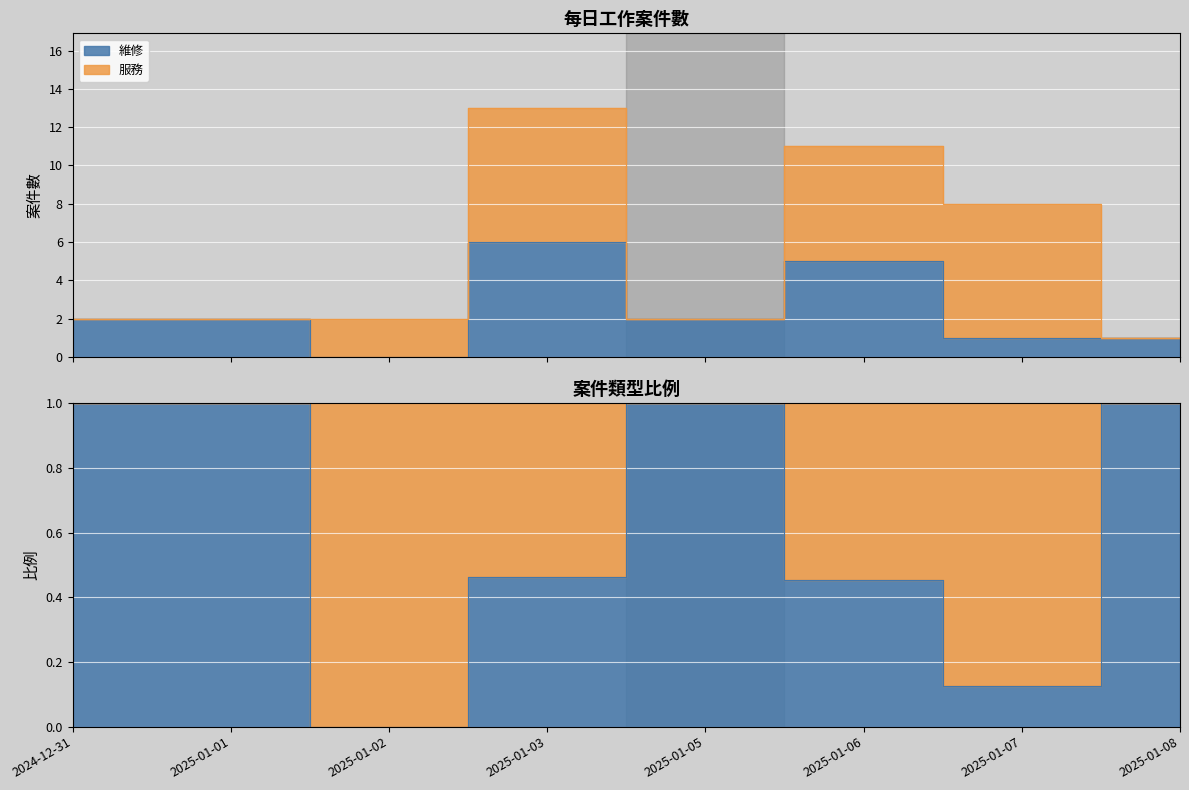

True or false: there are more than 0 points higher than both neighbors.

True